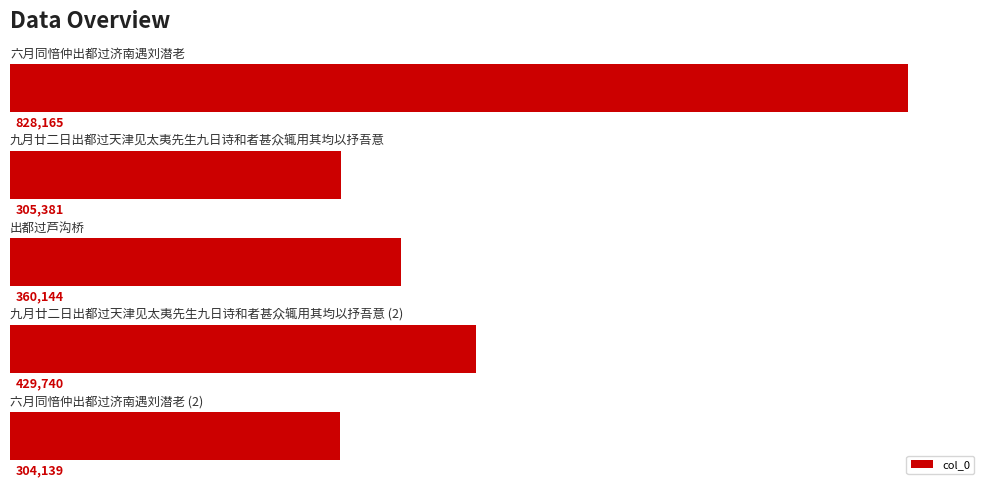

What is the average value?

445514